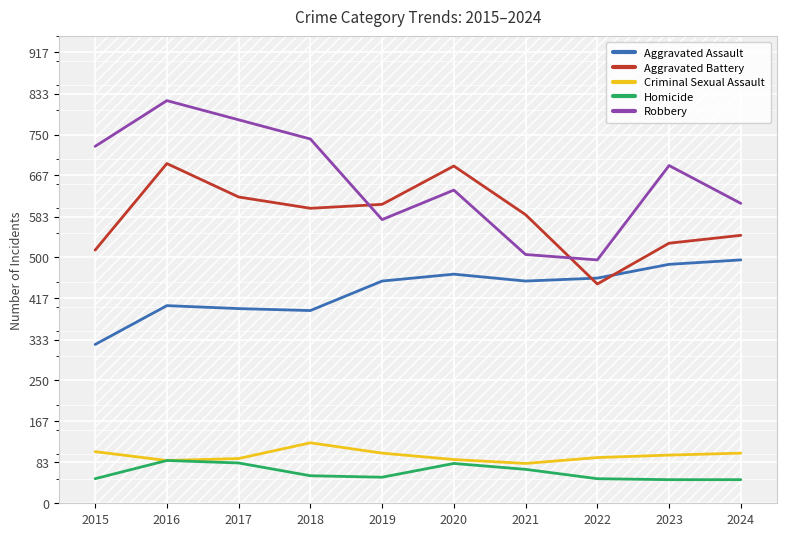

The value of Aggravated Assault at 2023 is 486. True or false?

True